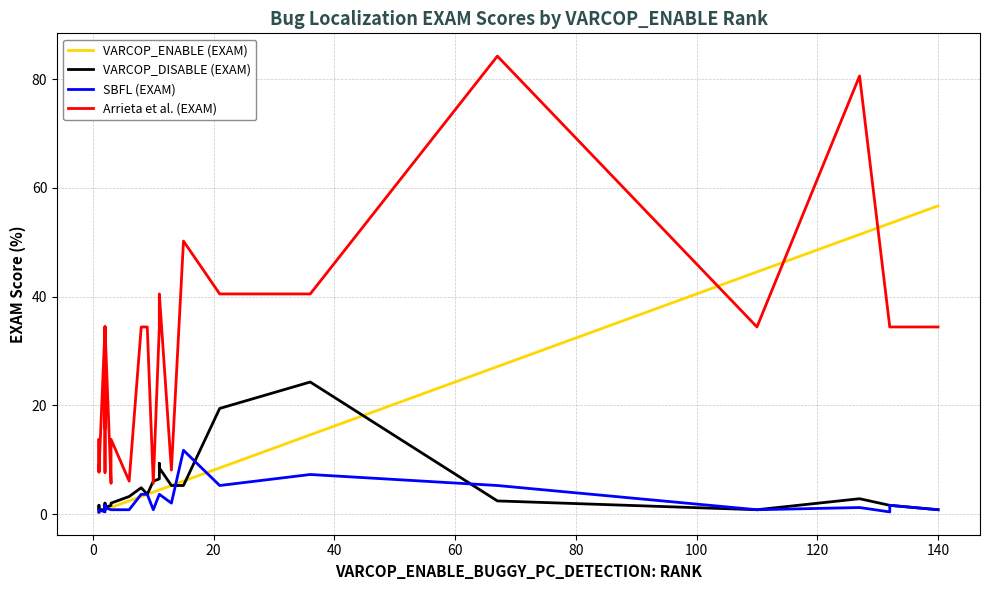

How many lines are shown in the chart?

4